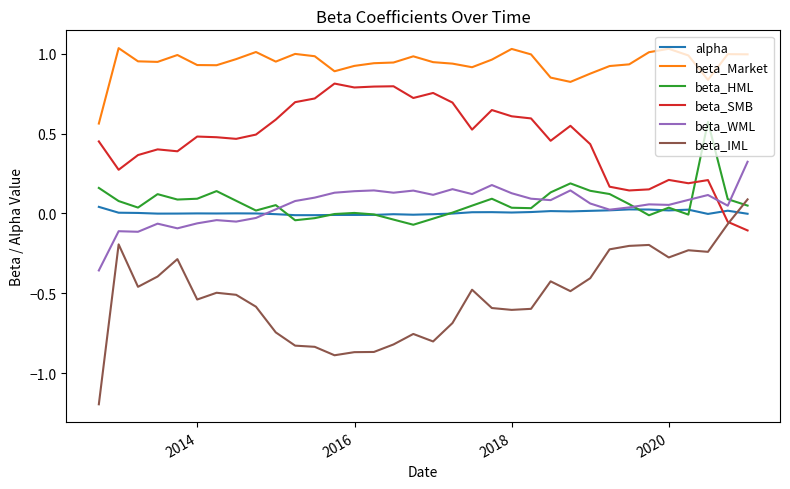

At how many categories does at least one series exceed 0?

34